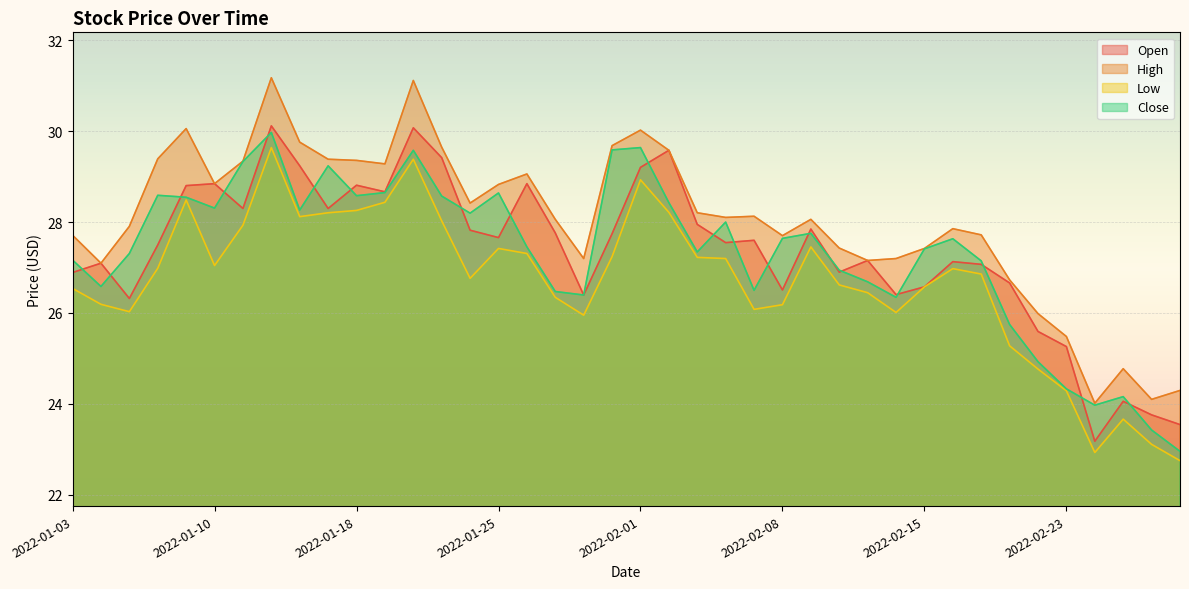

How many data points in Low are less than 26?

8